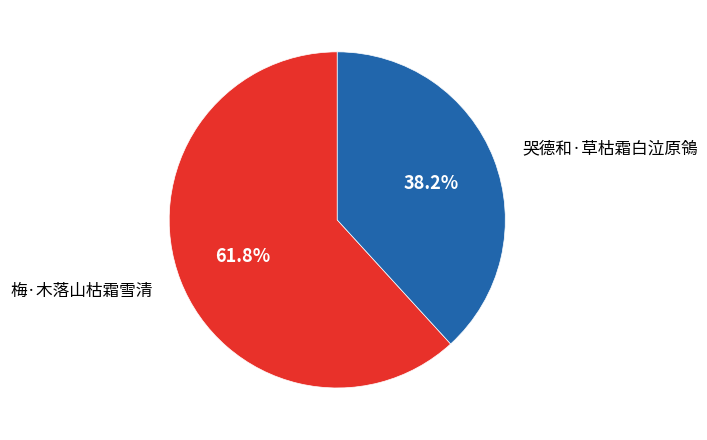

Is there any slice that represents more than half of the pie?

Yes